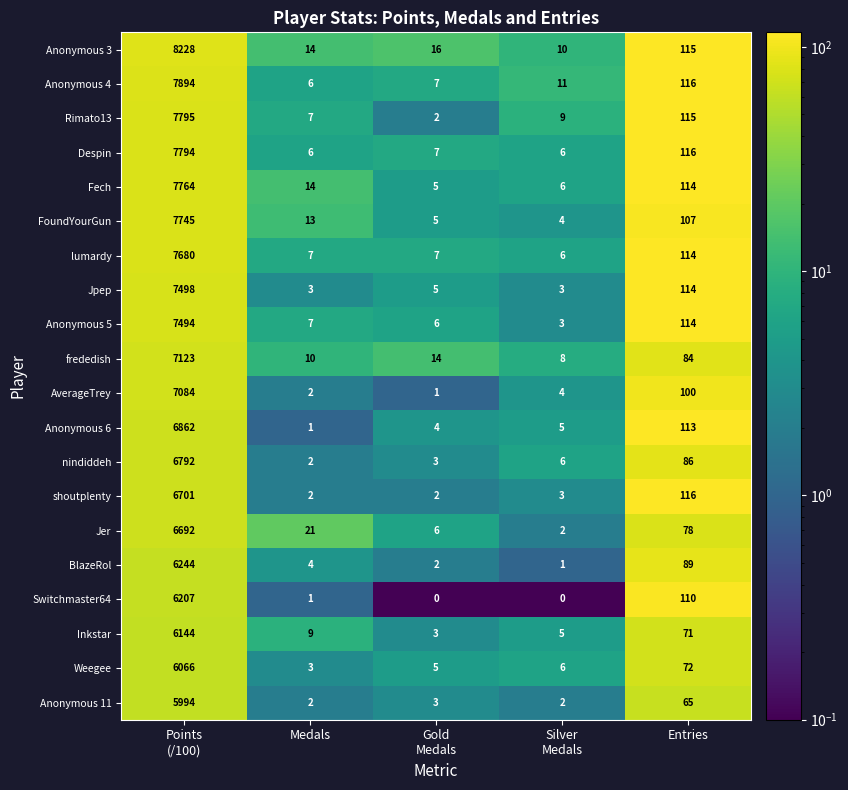

At which label is Fech closest to 3884?

Entries